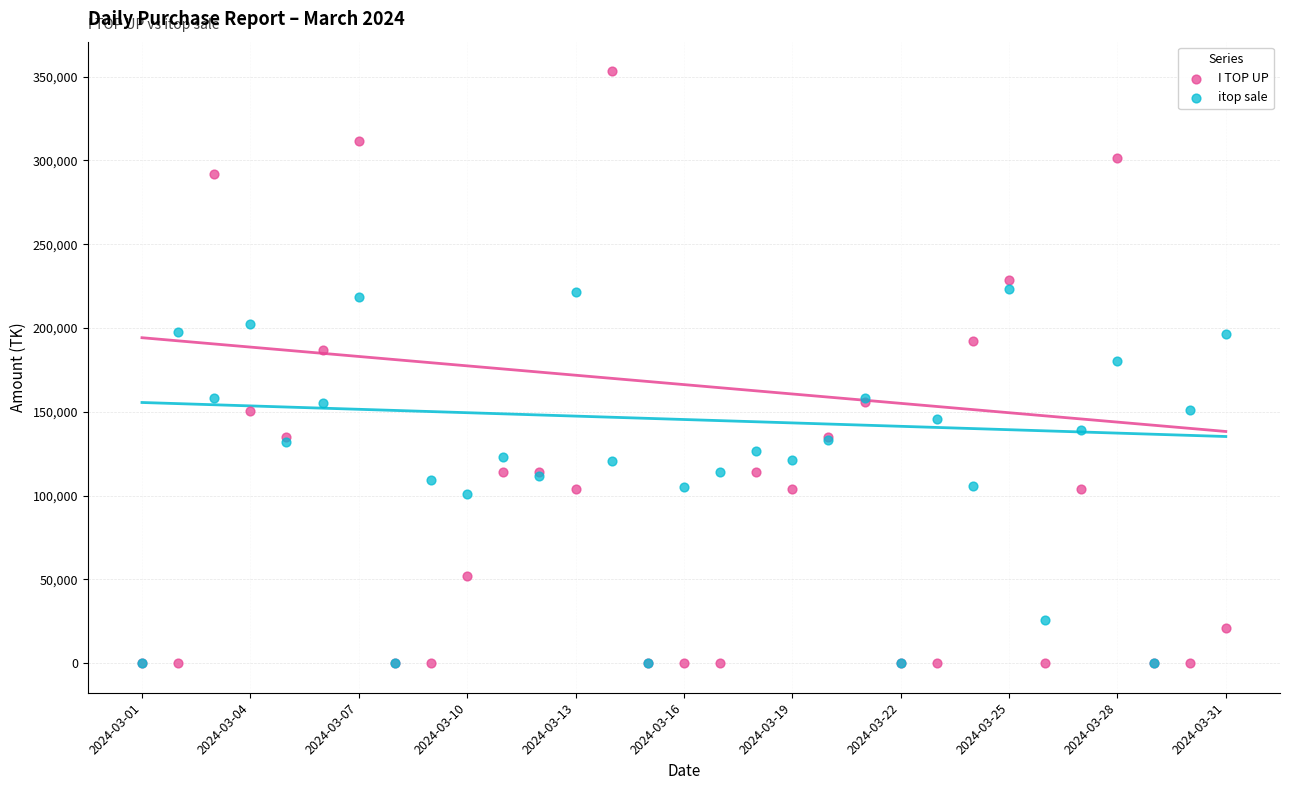

Which series contains the lowest Y value?

I TOP UP